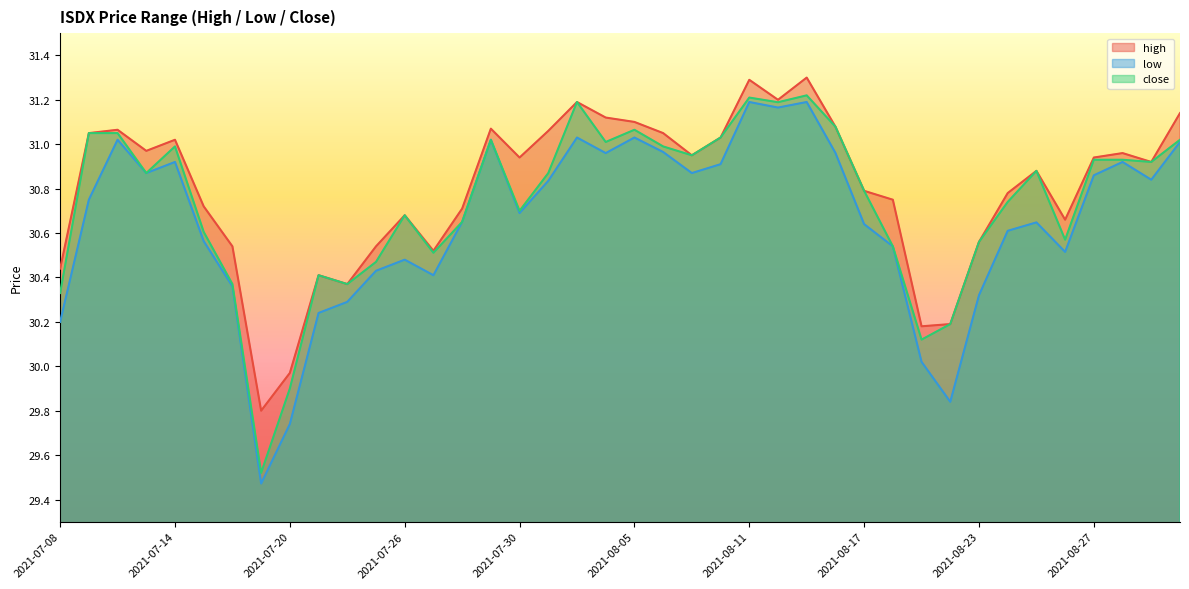

The value of high at 2021-07-20 is 30.0. True or false?

True